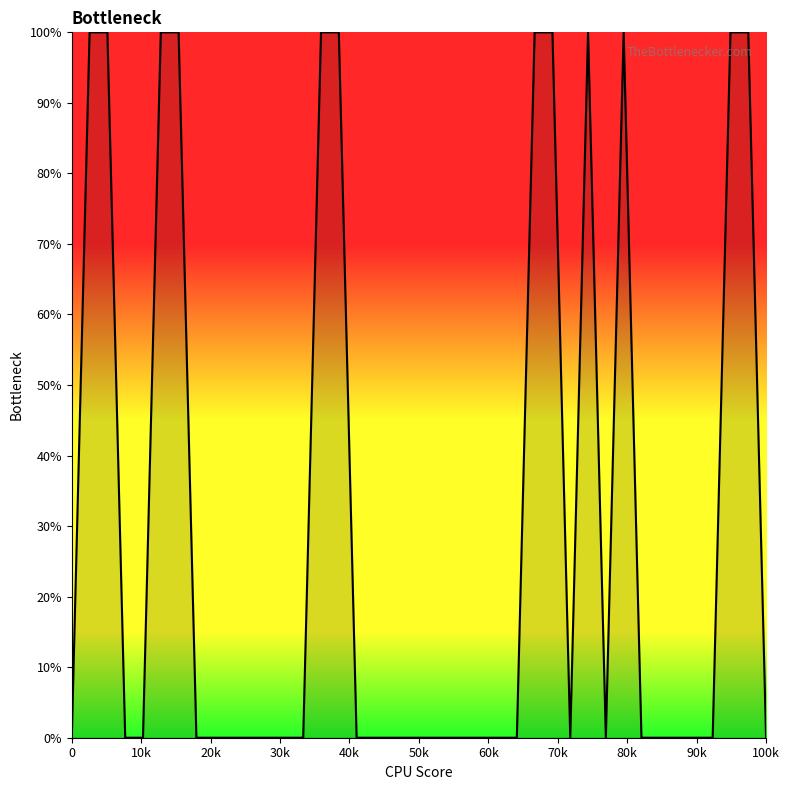

Count the number of data series in this chart.

1